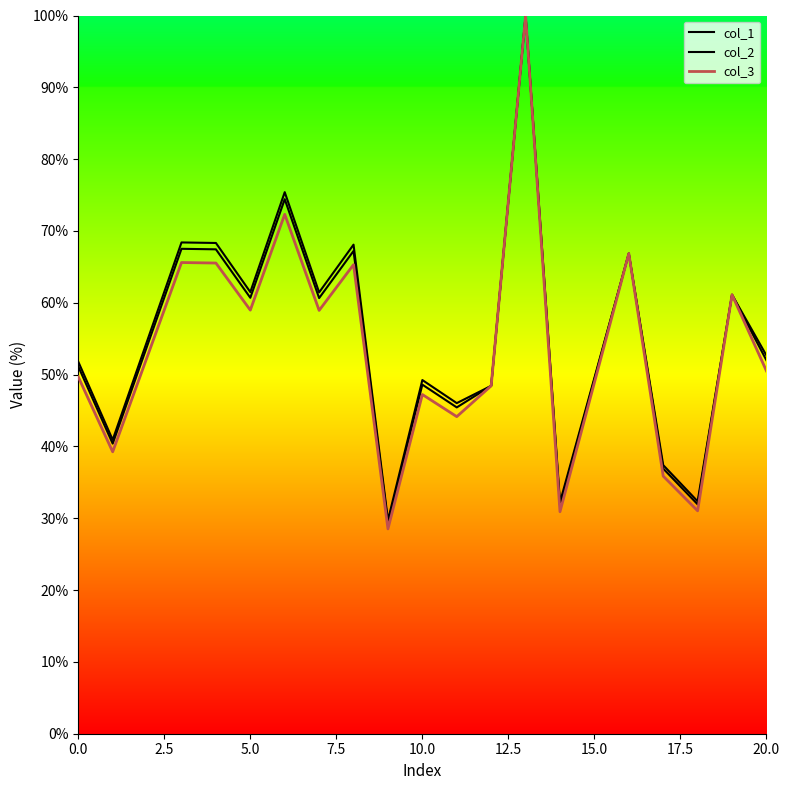

What is the highest value of the col_2 series?

100.0